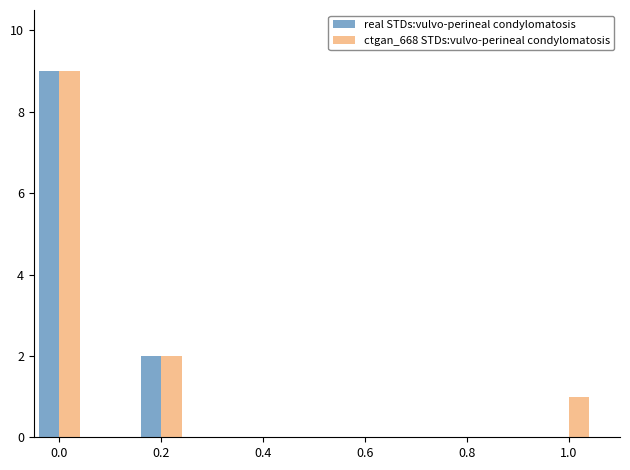

What is the maximum value for ctgan_668 STDs:vulvo-perineal condylomatosis?

9